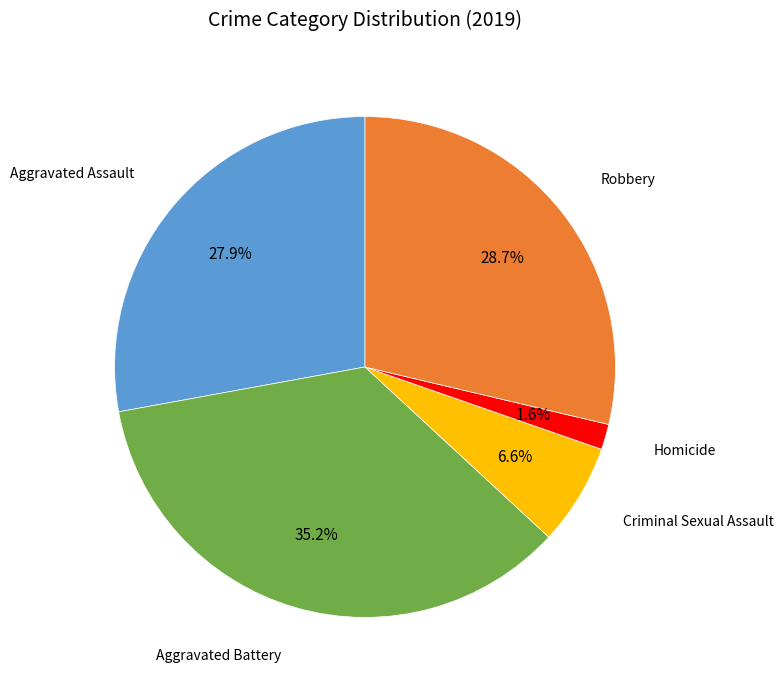

Does any single category account for the majority?

No